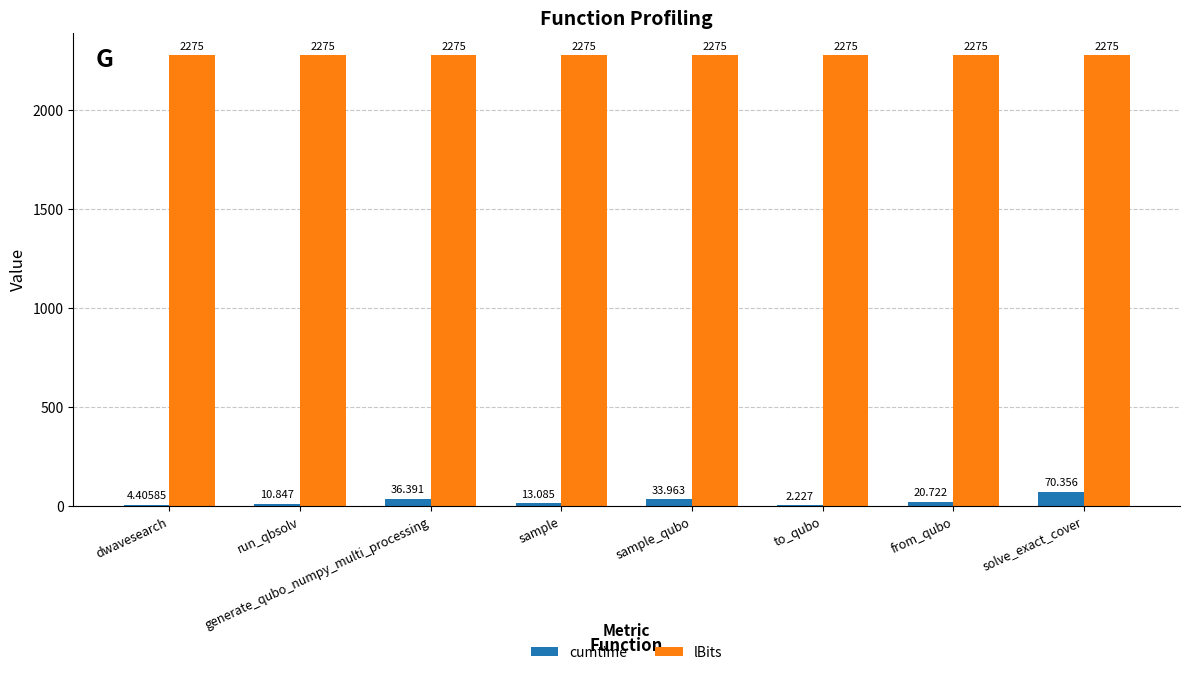

At which category is the sum across all series the highest?

solve_exact_cover